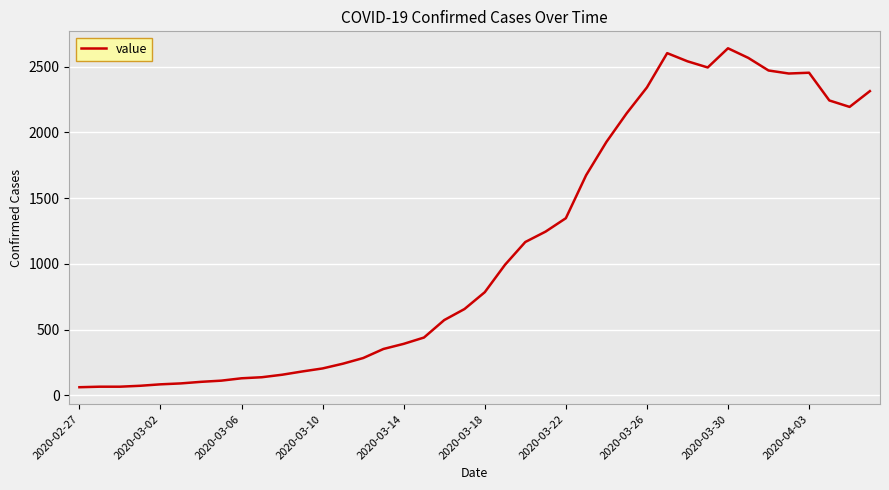

How many lines are shown in the chart?

1